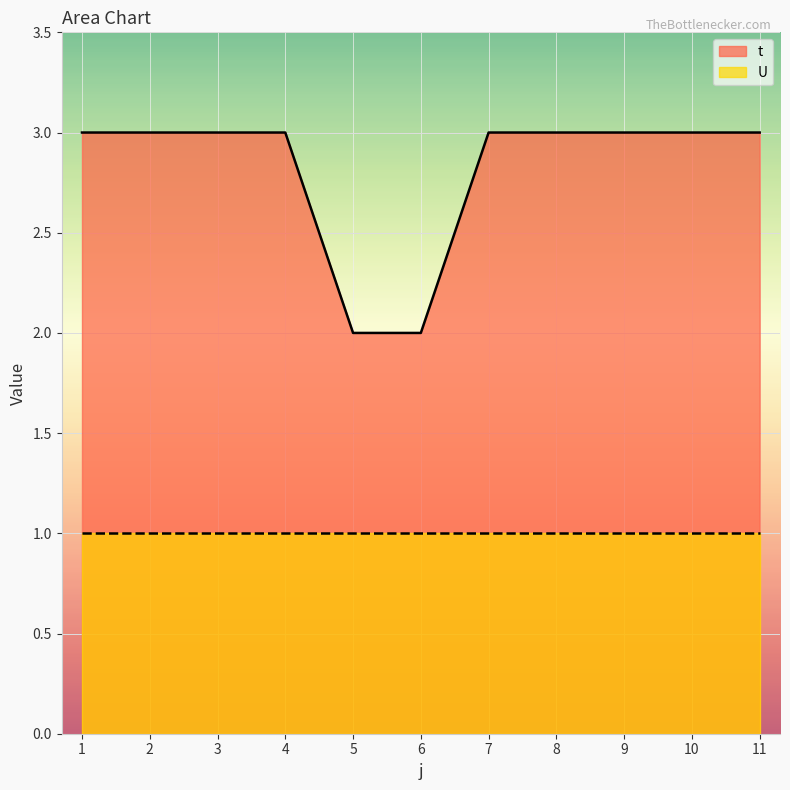

Between 10 and 2, which is larger?

10